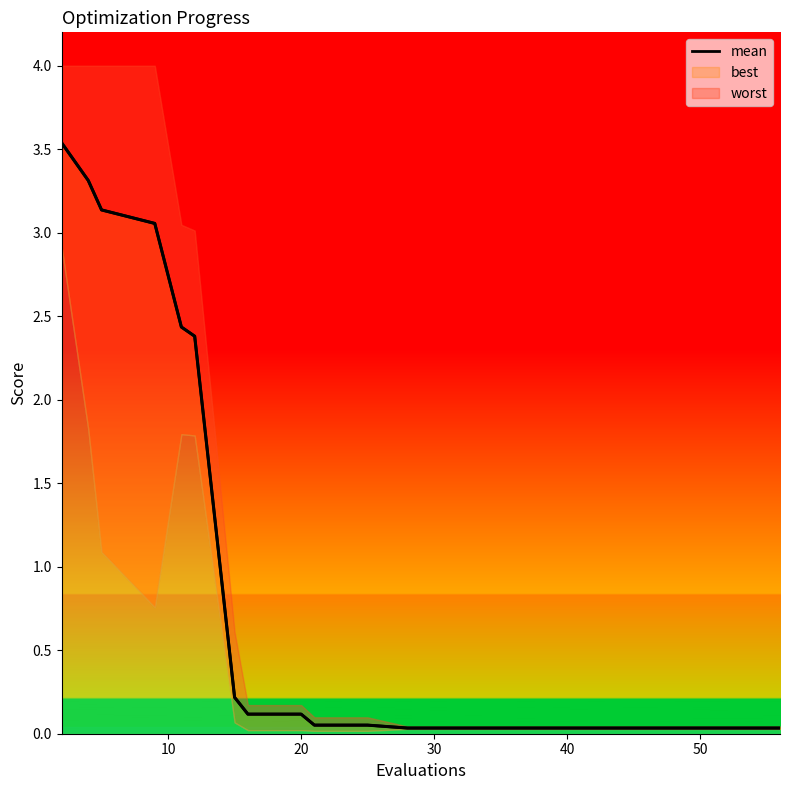

Reading left to right, list all the values displayed in this chart.

mean: 3.5	3.3	3.1	3.1	2.4	2.4	0.2	0.1	0.1	0.1	0.1	0.0	0.0	0.0	0.0	0.0	0.0	0.0	0.0
mean_line: 3.5	3.3	3.1	3.1	2.4	2.4	0.2	0.1	0.1	0.1	0.1	0.0	0.0	0.0	0.0	0.0	0.0	0.0	0.0